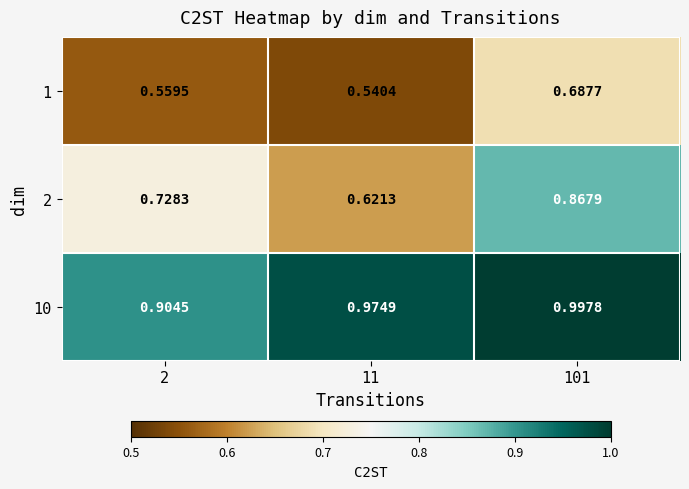

Is the value of 10 at 101 greater than the value of 1 at 11?

Yes